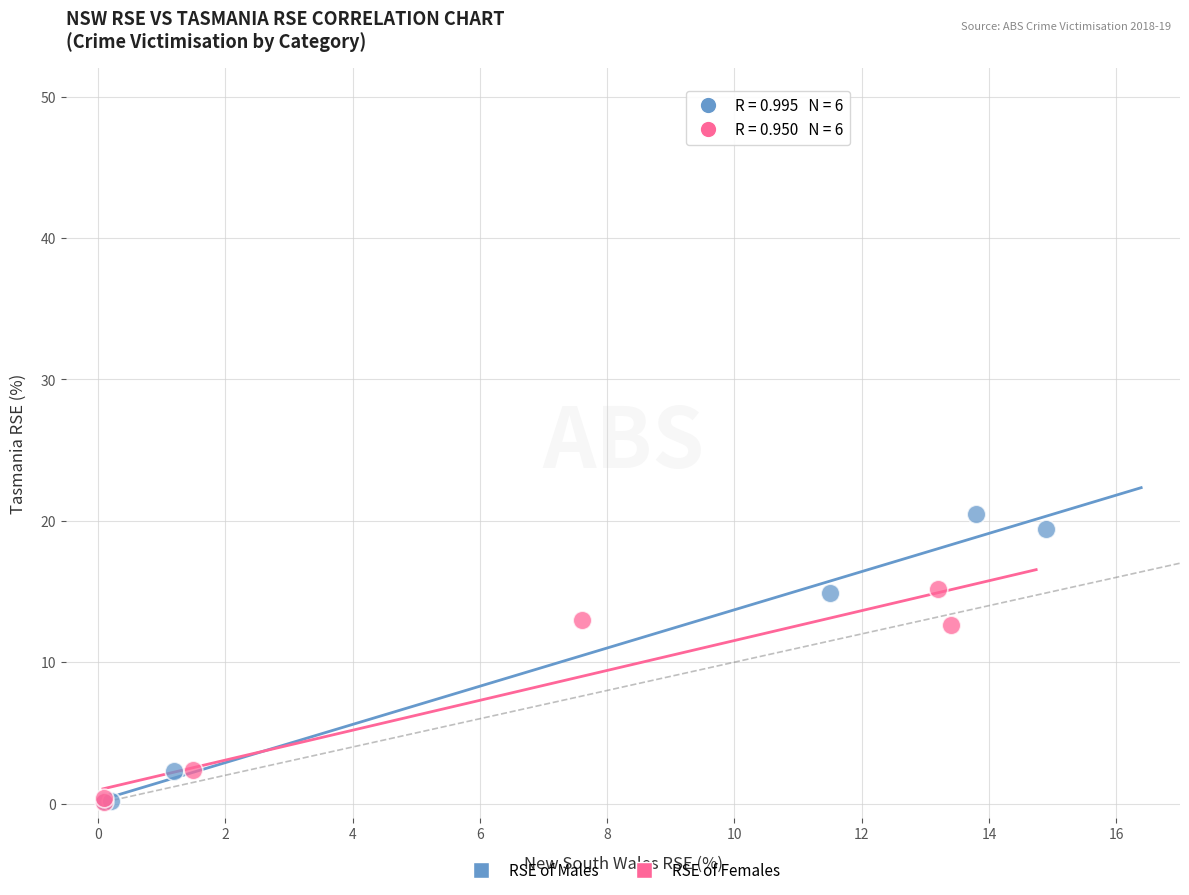

What are all the series names shown in the legend?

RSE of Males, RSE of Females